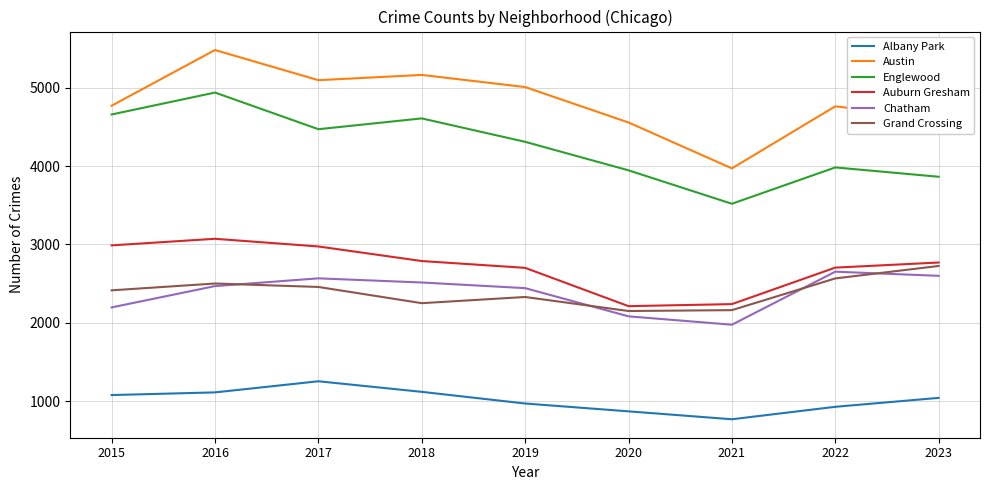

Is the value of Auburn Gresham at 2023 greater than the value of Englewood at 2015?

No